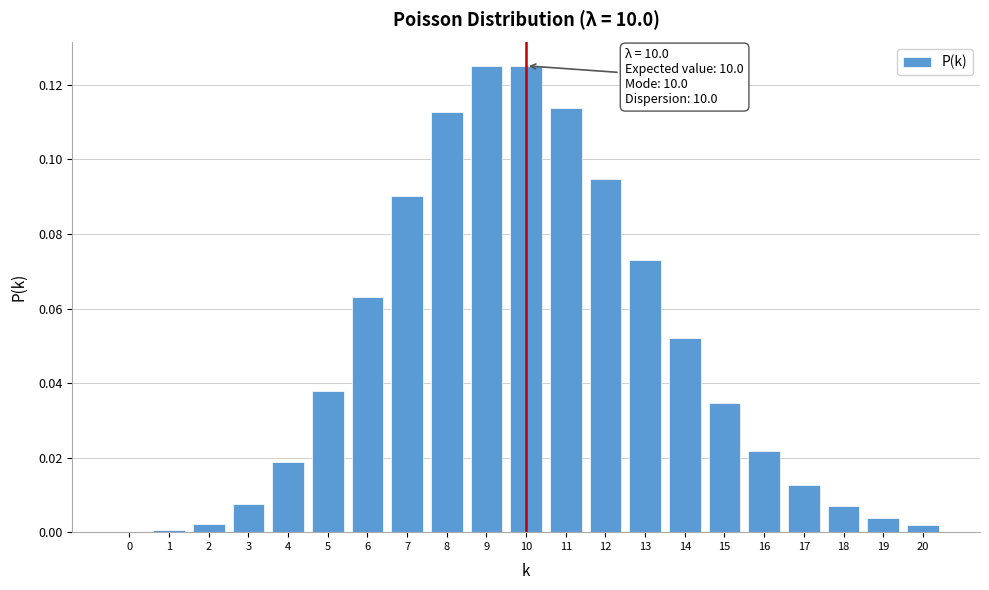

True or false: the data shows 0.0 at 16.

True